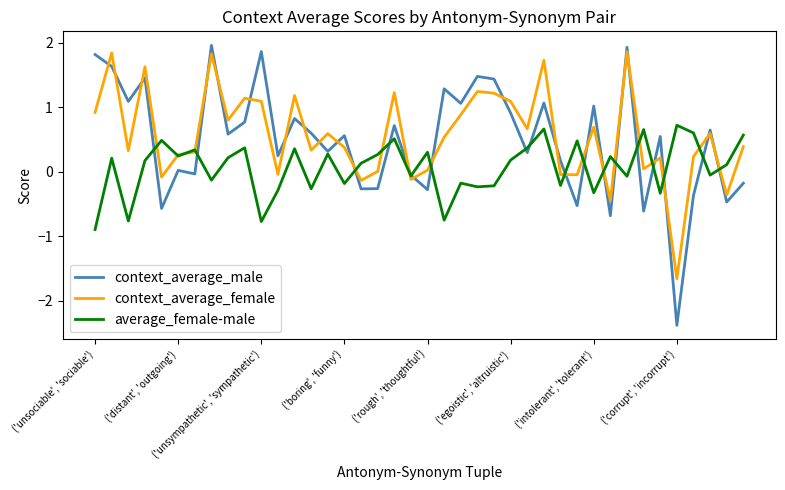

What is the minimum value shown in the chart?

-2.4